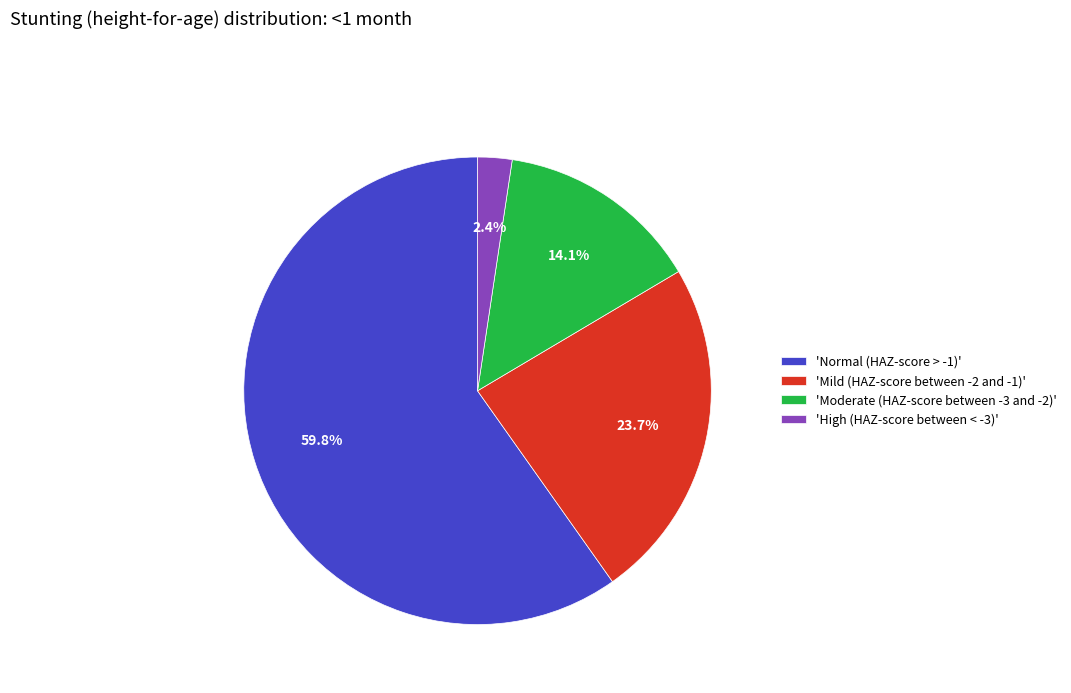

What is the largest slice in the pie chart?

'Normal (HAZ-score > -1)'